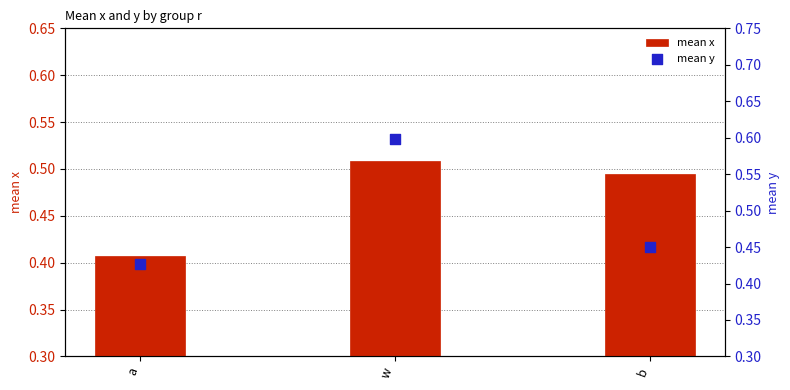

What is the total value across all series at w?

1.1